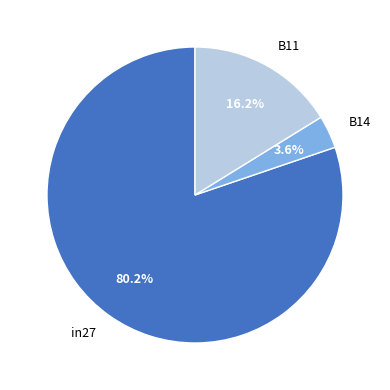

How much of the chart is everything except B14?

96.4%